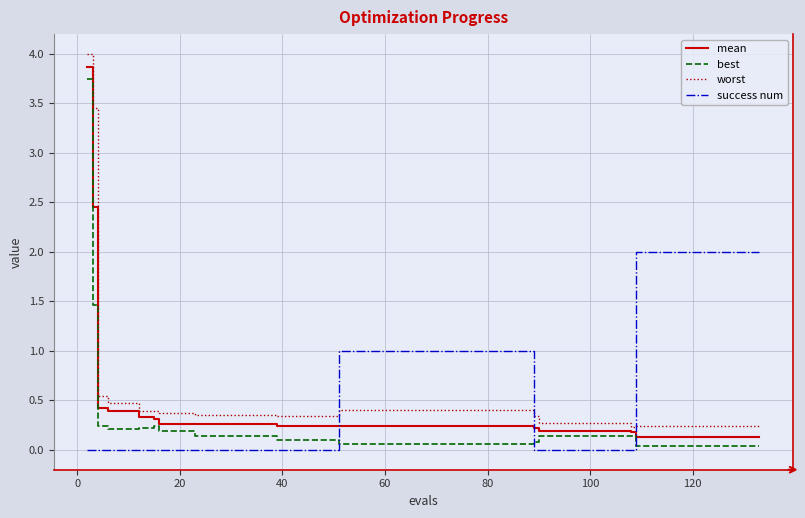

After their last crossing, which series has the higher values: best or success num?

success num